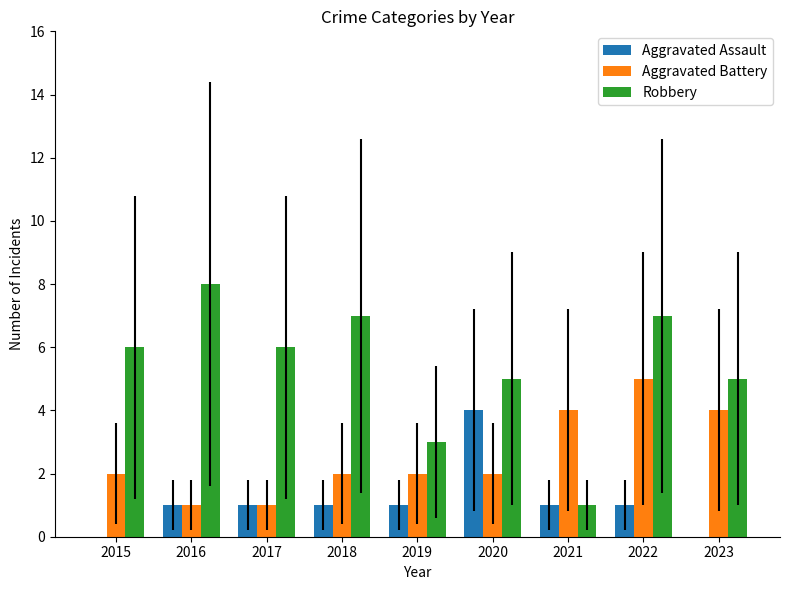

What is the highest value of the Aggravated Assault series?

4